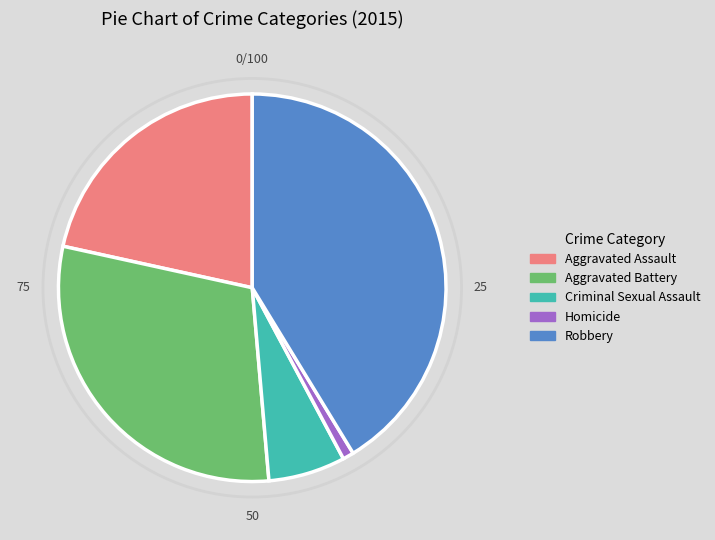

Rank the categories by value from lowest to highest.

Homicide, Criminal Sexual Assault, Aggravated Assault, Aggravated Battery, Robbery